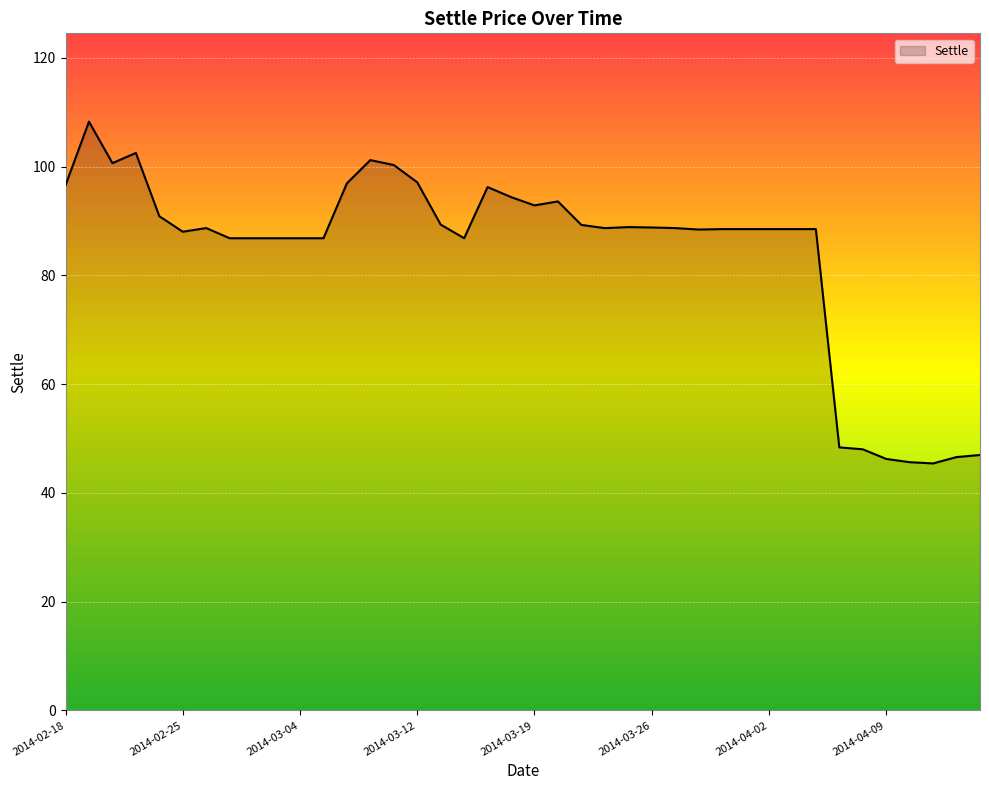

What is the maximum value shown in the chart?

108.3